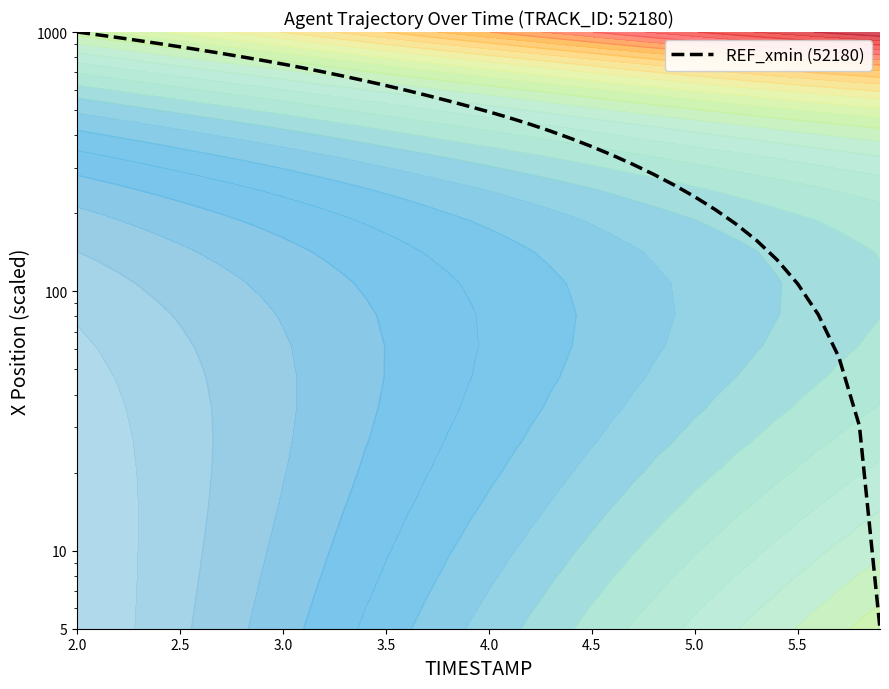

True or false: the data has more than 1 interior local peaks.

False